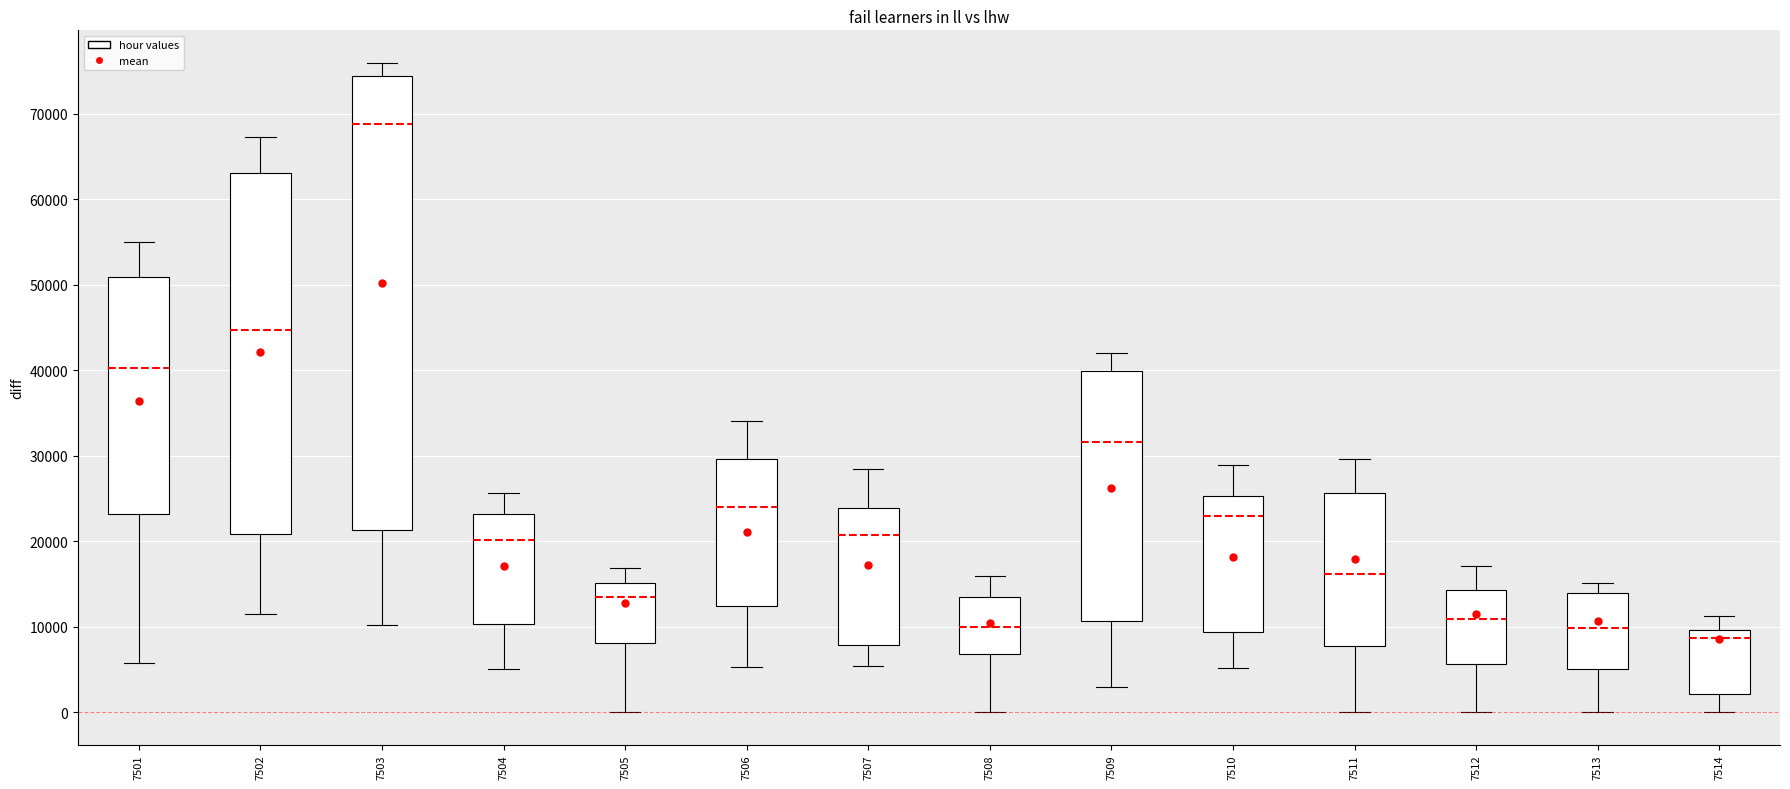

Which box's median line is the lowest?

7514